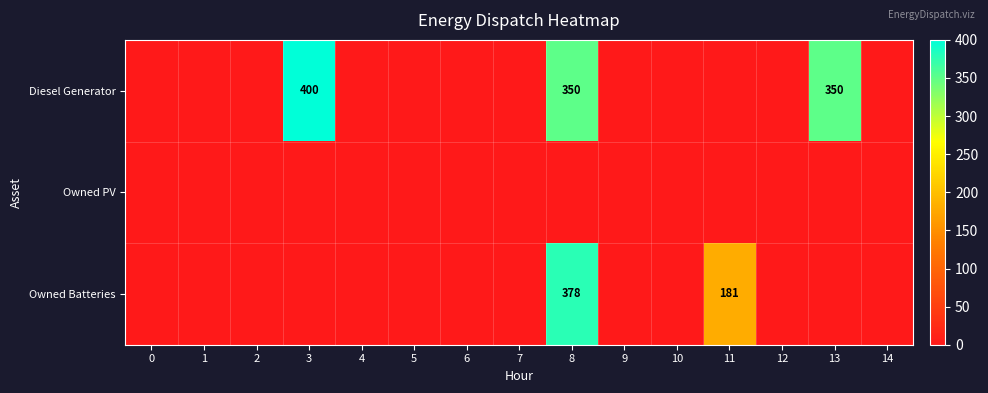

At which category is the sum across all series the highest?

8